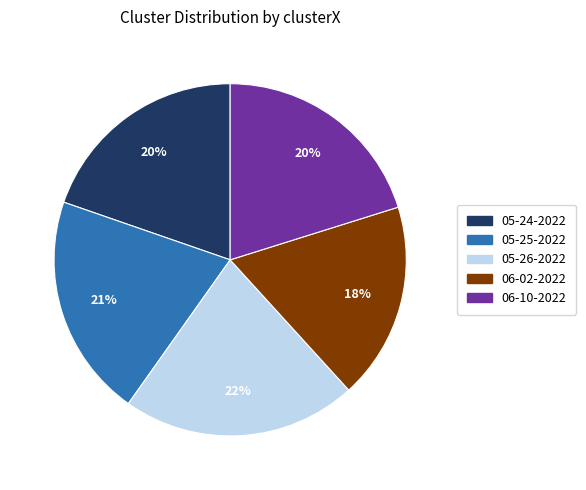

To the nearest percent, what is the average slice percentage?

20%